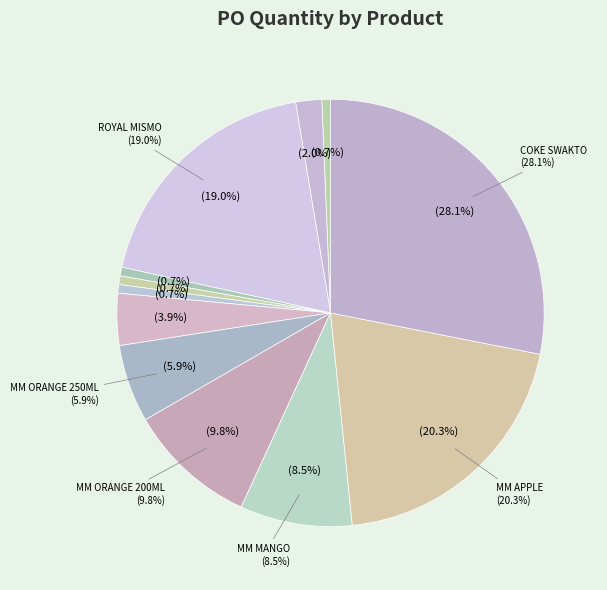

Is there any slice that represents more than half of the pie?

No